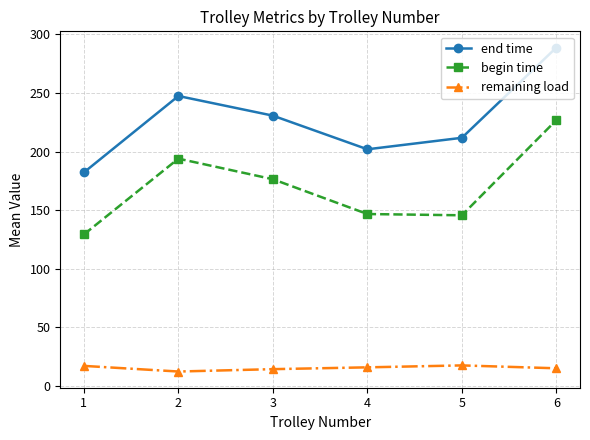

Which series changed the most between 1 and 2?

end time